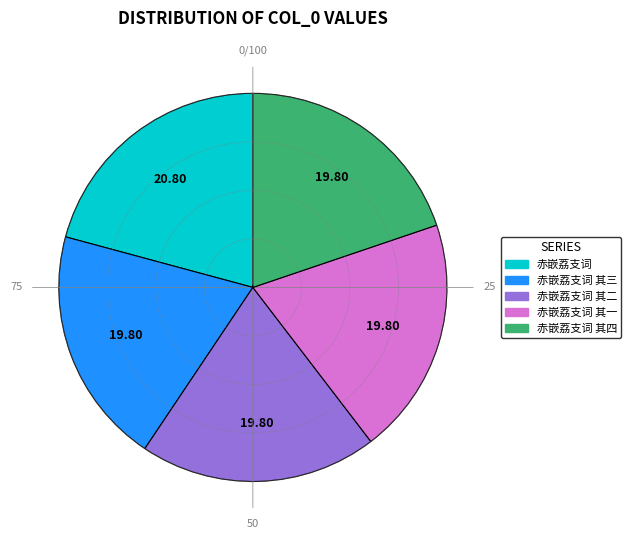

Is there any slice that represents more than half of the pie?

No